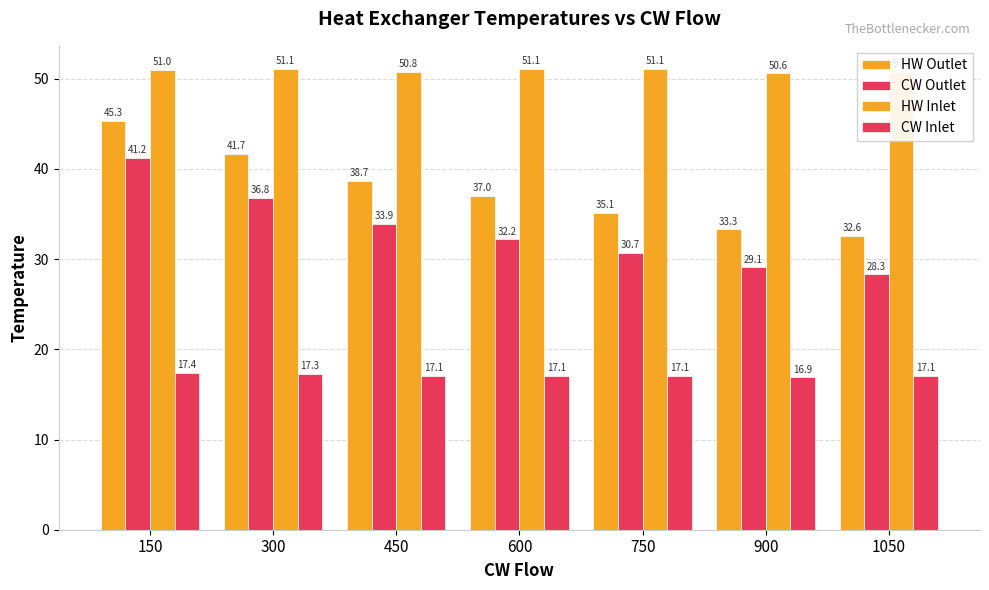

Which category has the lowest value across all series?

900